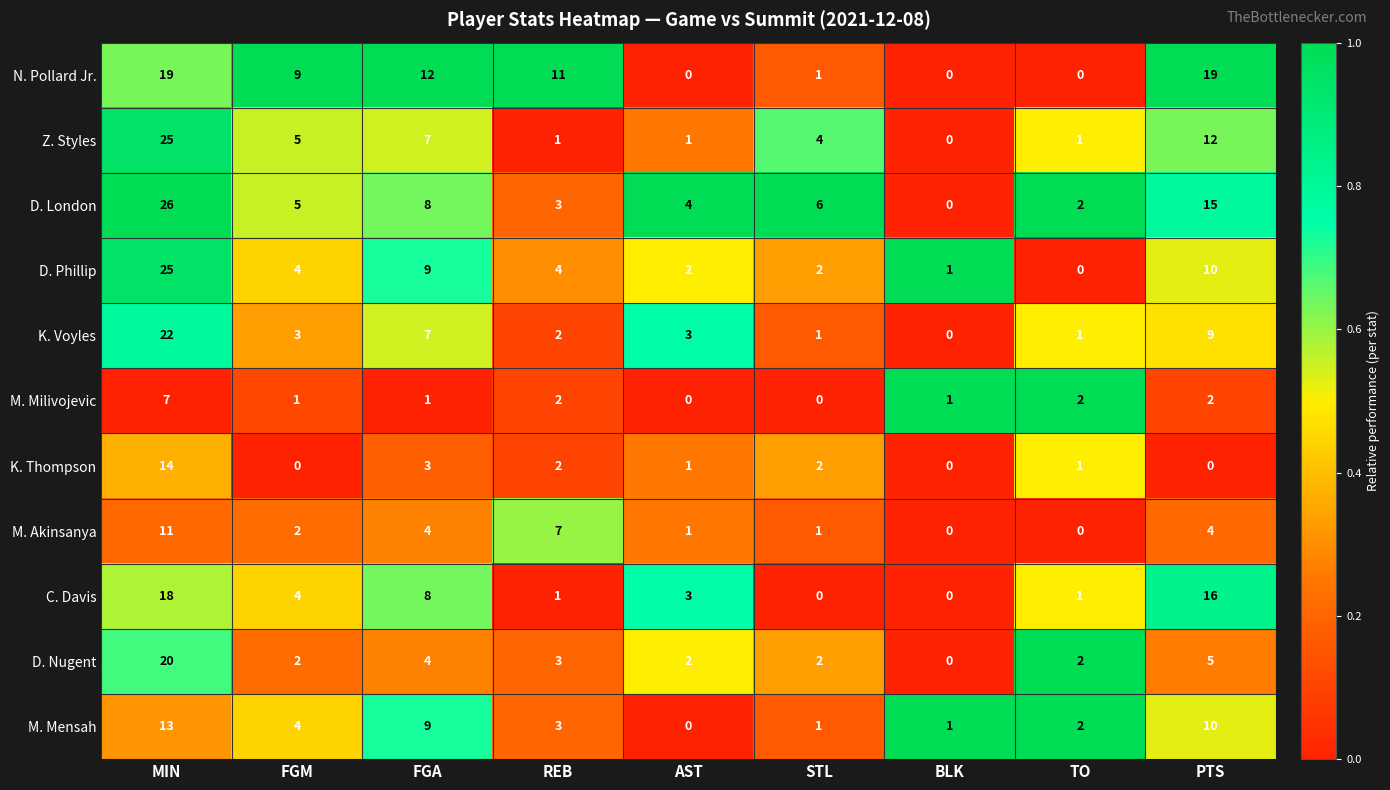

Which series changed the most between AST and PTS?

N. Pollard Jr.